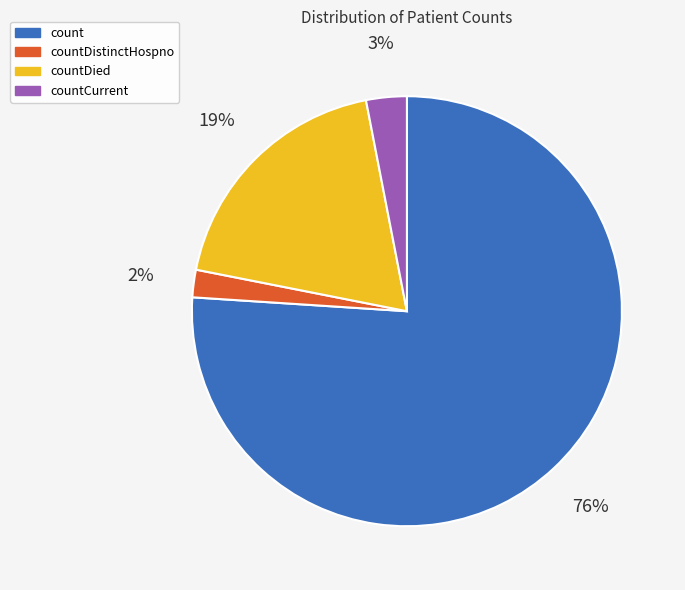

The count slice represents 76% of the pie. True or false?

True